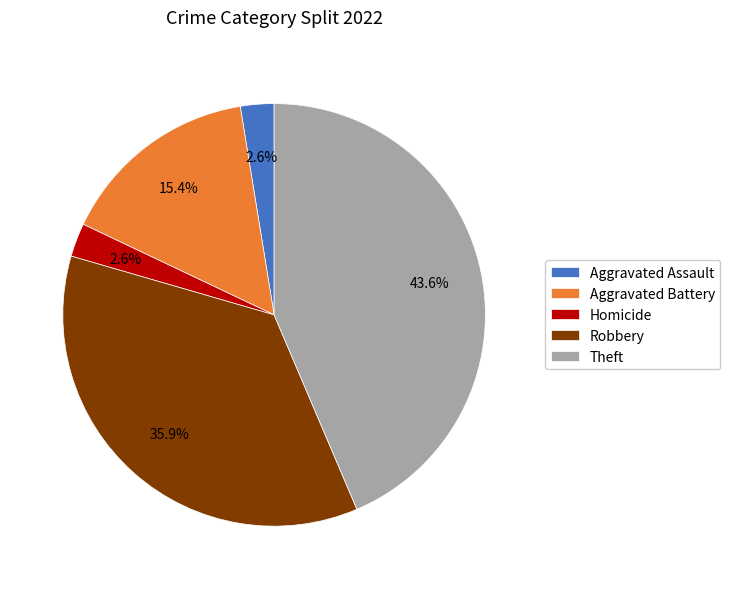

What percentage is NOT represented by Theft?

56.4%